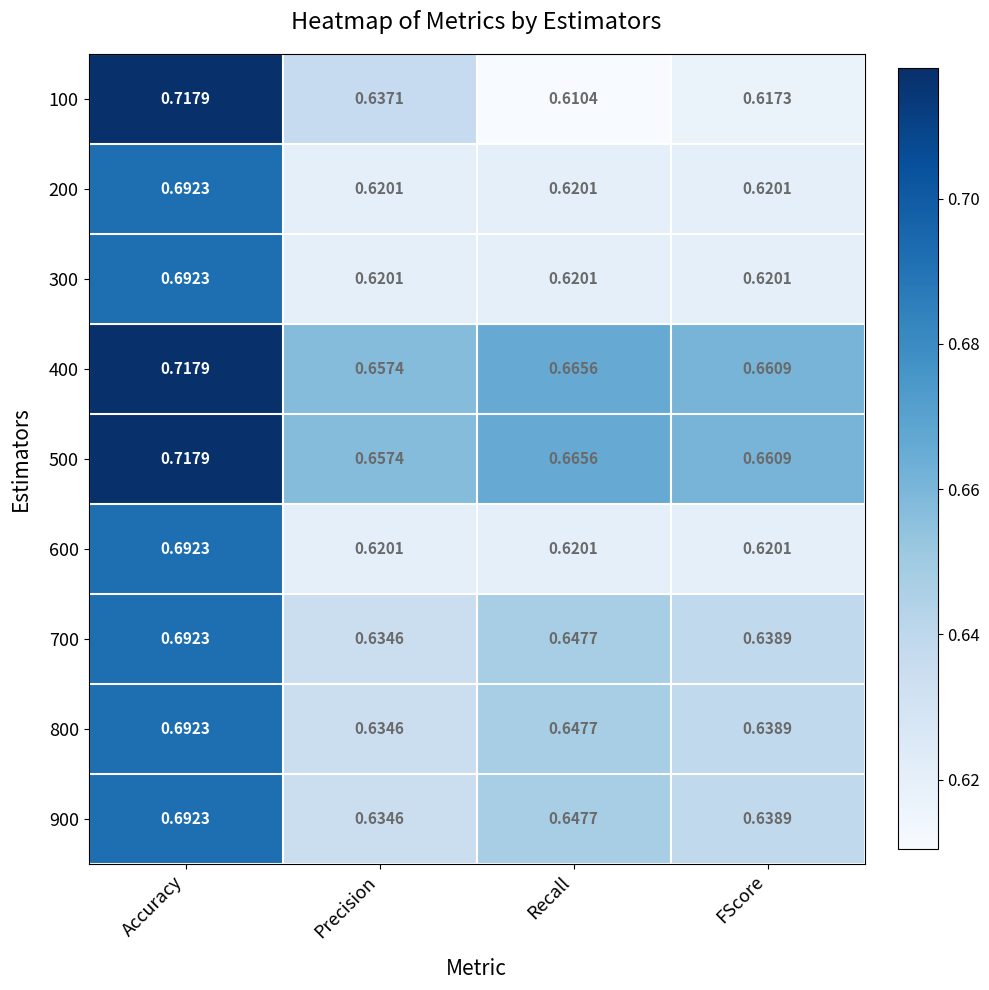

Is the value of 200 at Recall greater than the value of 500 at Recall?

No